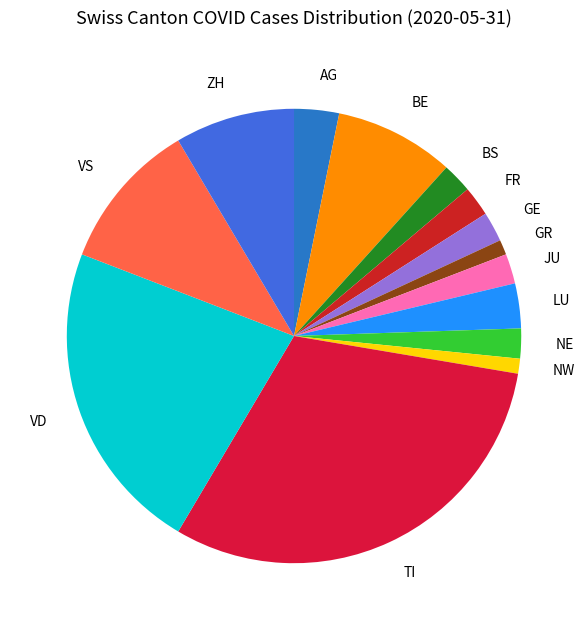

What is the ratio of the value at NE to the value at VS?

0.2